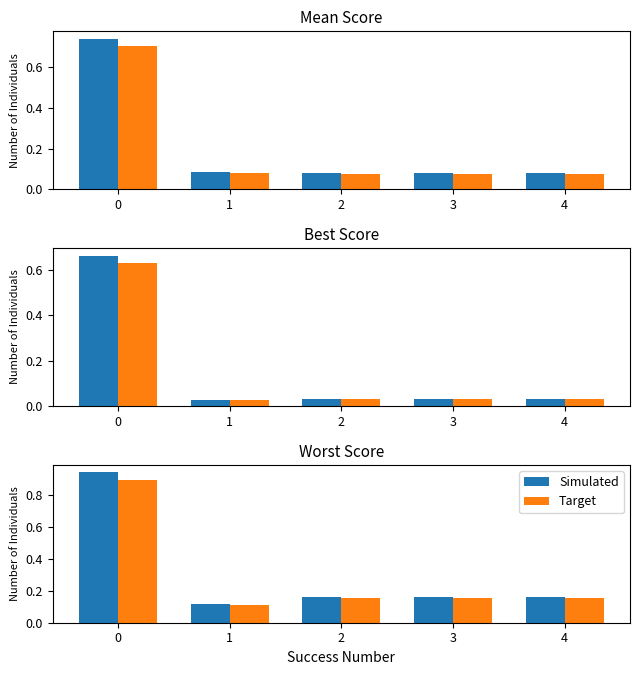

Rank the series by their average value, from lowest to highest.

Target, Simulated